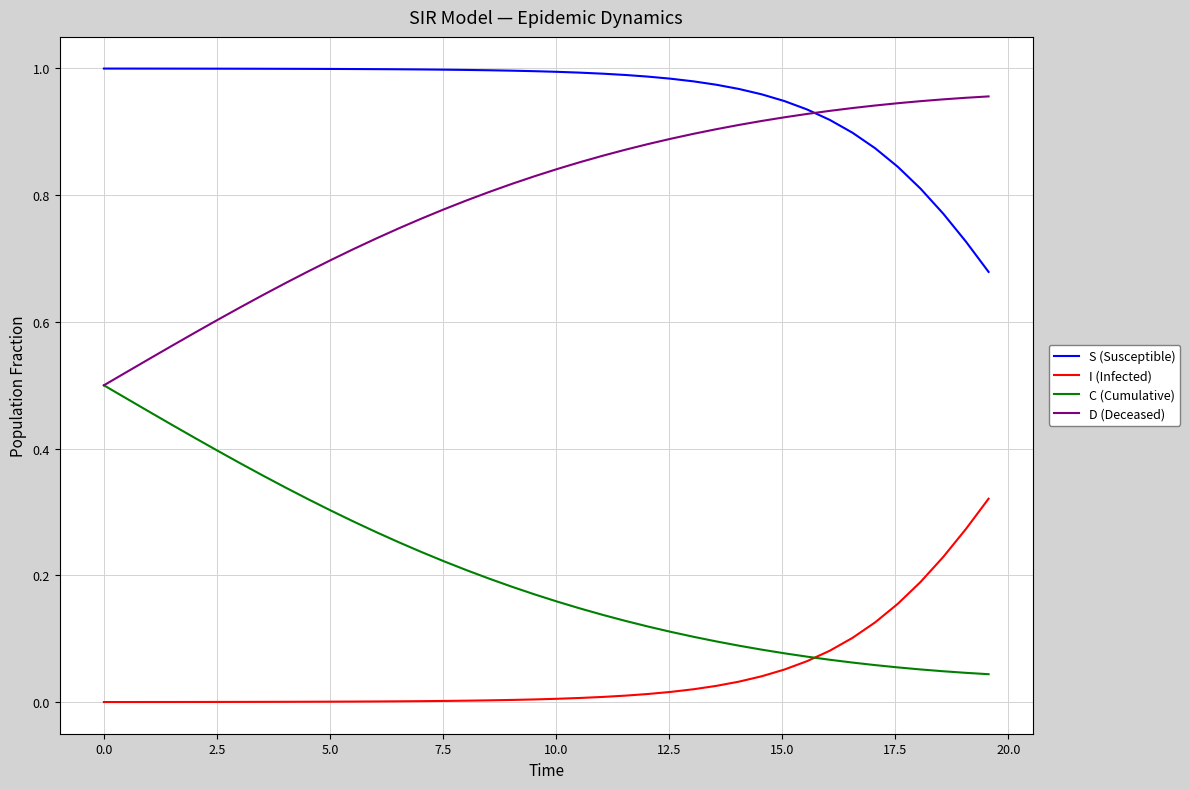

Which series has the largest total across all categories?

S (Susceptible)